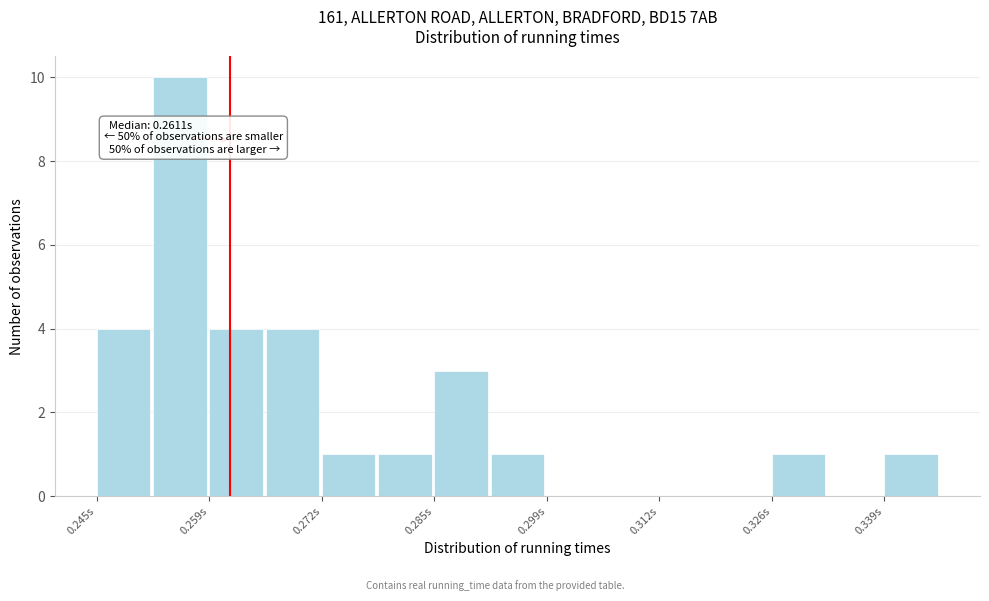

Read against the x-axis, roughly where is the centre of the tallest bar?

0.256